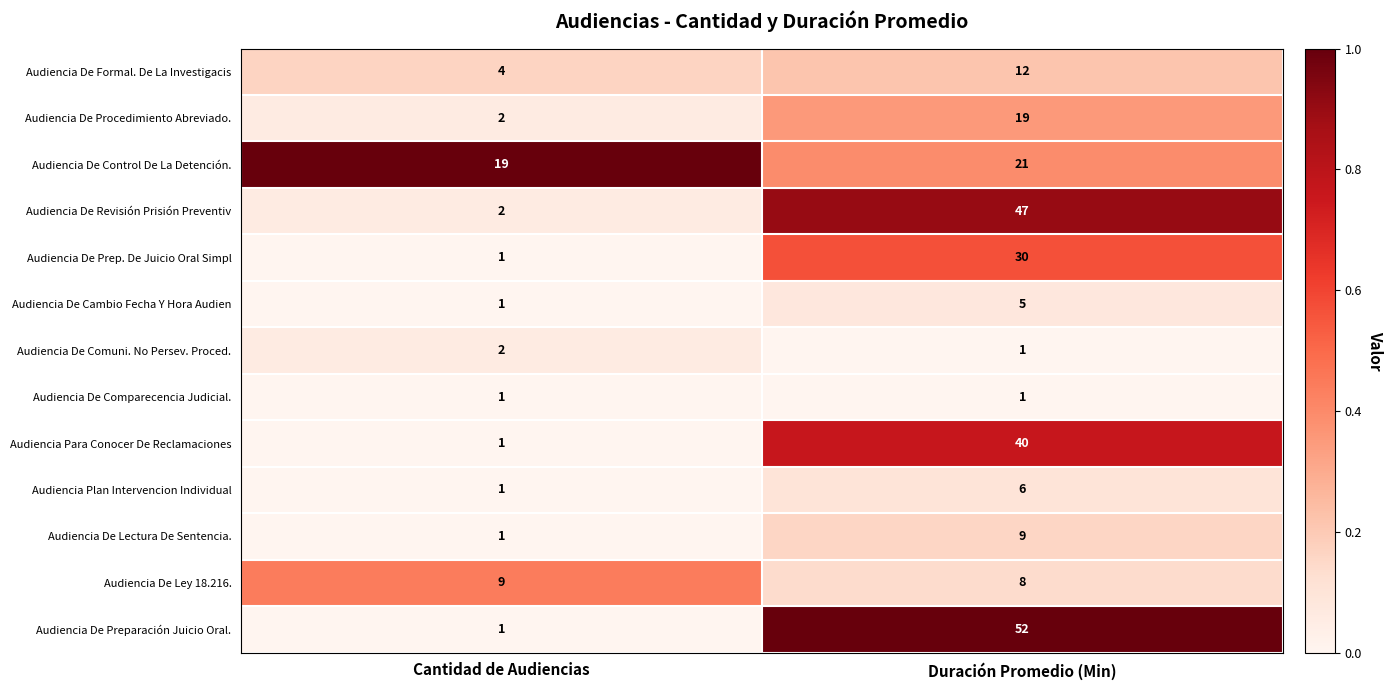

The value of Audiencia De Revisión Prisión Preventiv at Duración Promedio (Min) is 84. True or false?

False